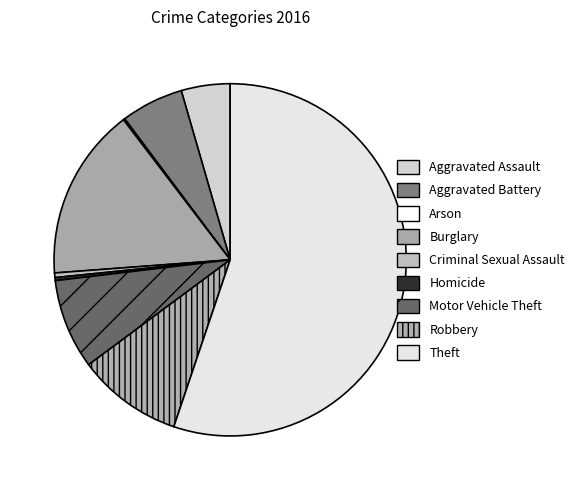

To the nearest percent, what is the average slice percentage?

11%